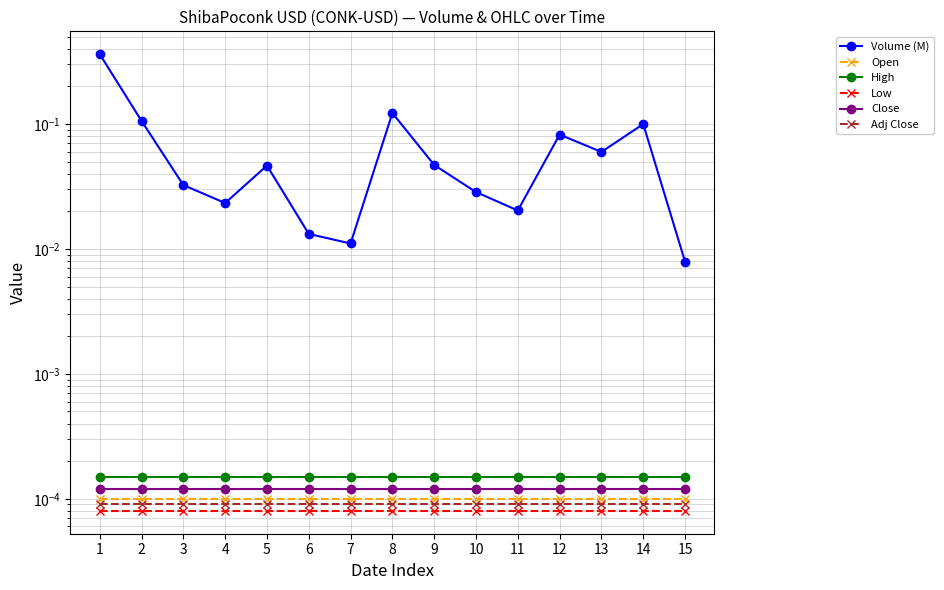

List the labels in order of Open value, smallest first.

1, 2, 3, 4, 5, 6, 7, 8, 9, 10, 11, 12, 13, 14, 15